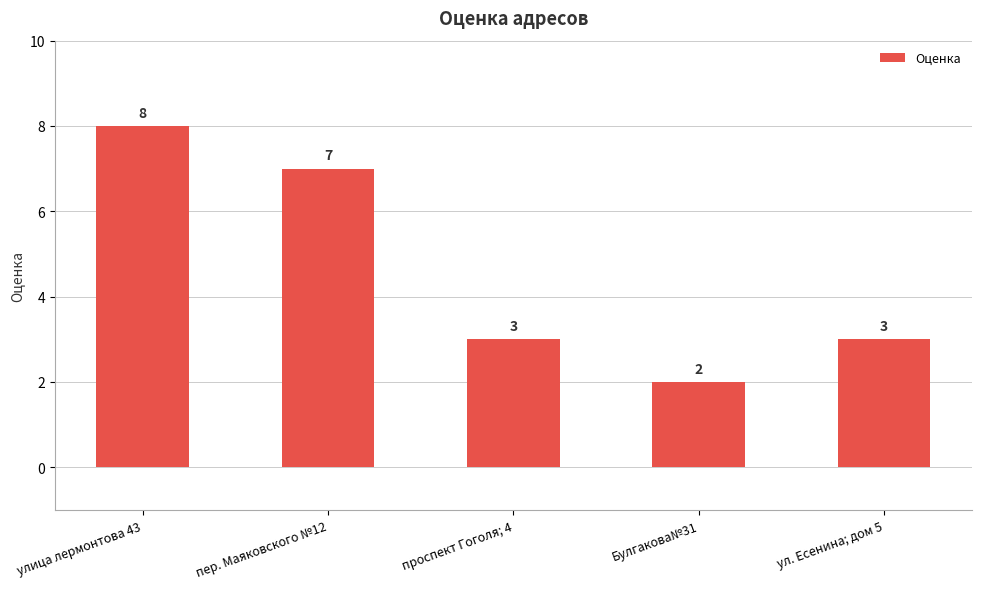

What is the label of the 2nd bar from the right?

Булгакова№31